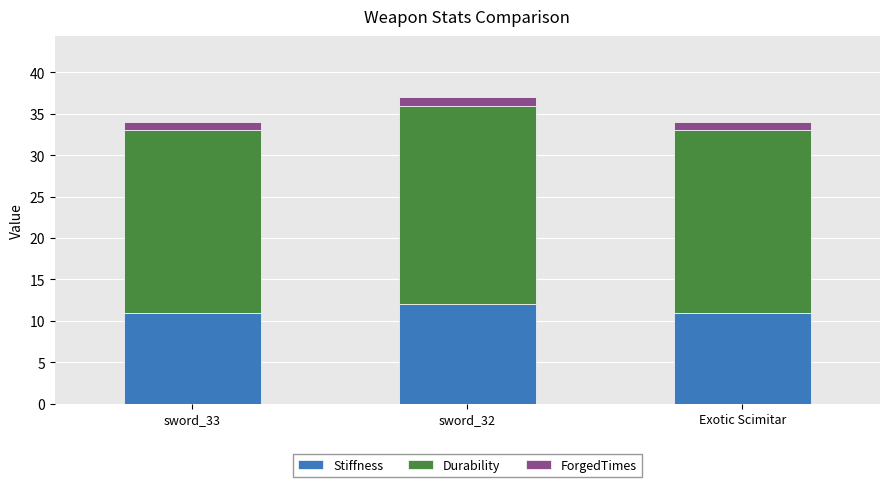

What is the total value across all series at Exotic Scimitar?

34